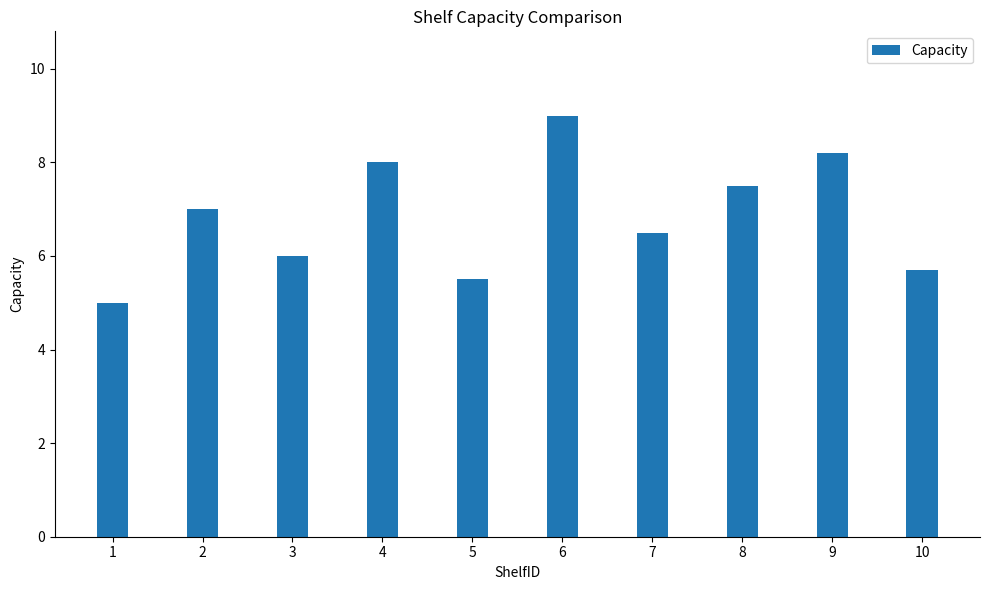

Are the bars horizontal?

No